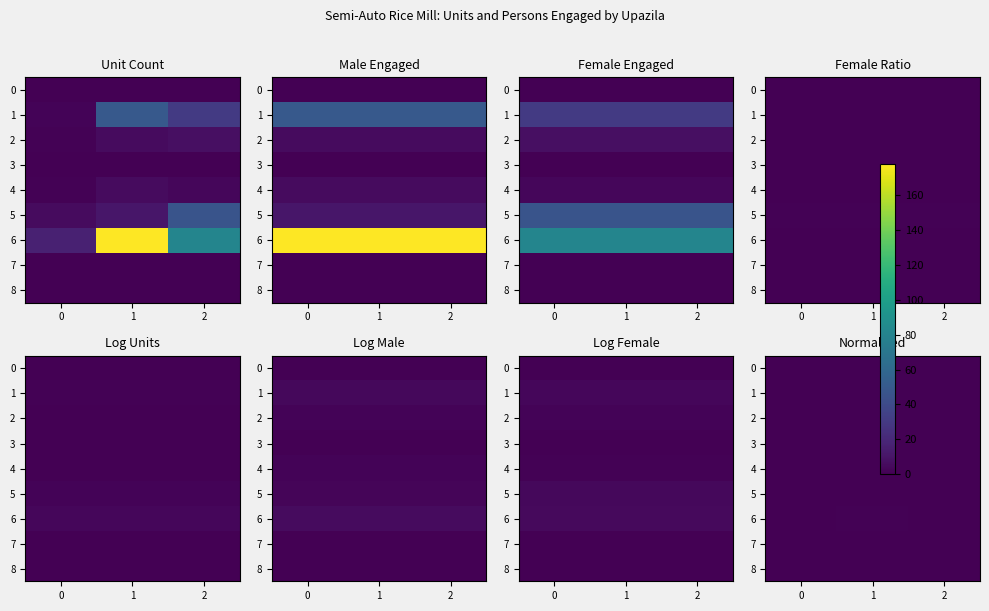

The 3 series shows 0.0 at 2. True or false?

True